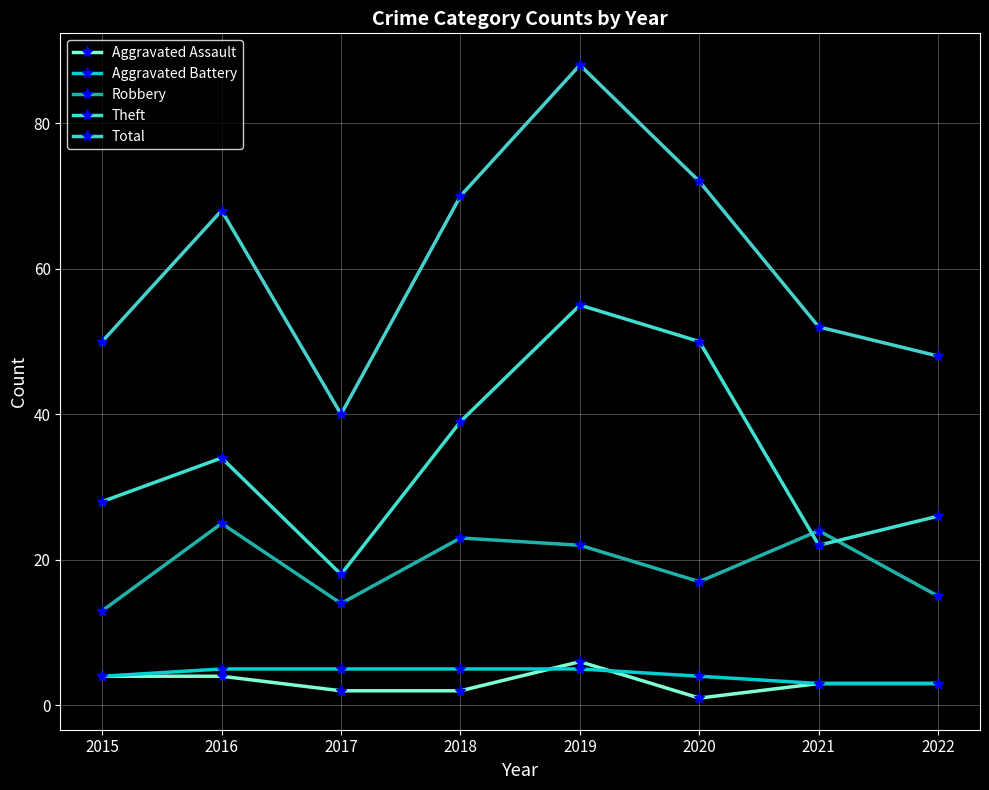

True or false: Aggravated Battery and Robbery intersect in this chart.

False